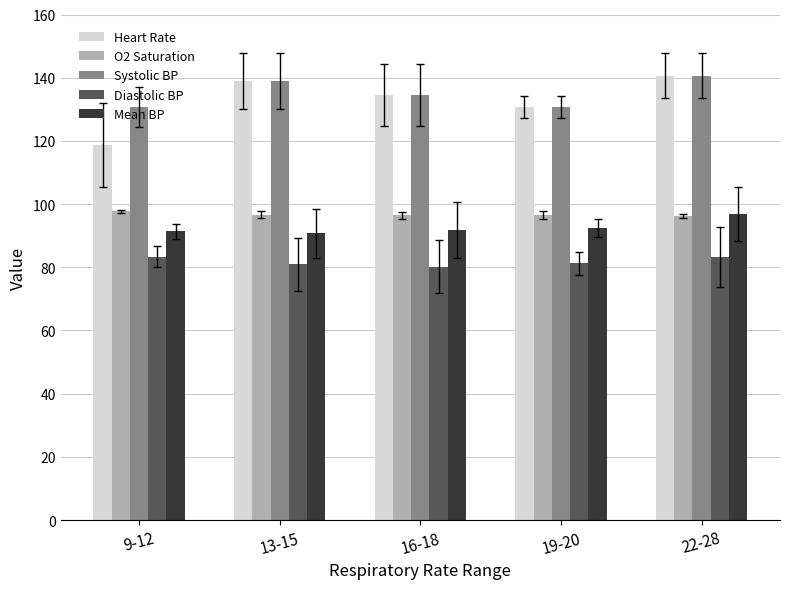

What is the difference between the highest and lowest values at 16-18?

54.3